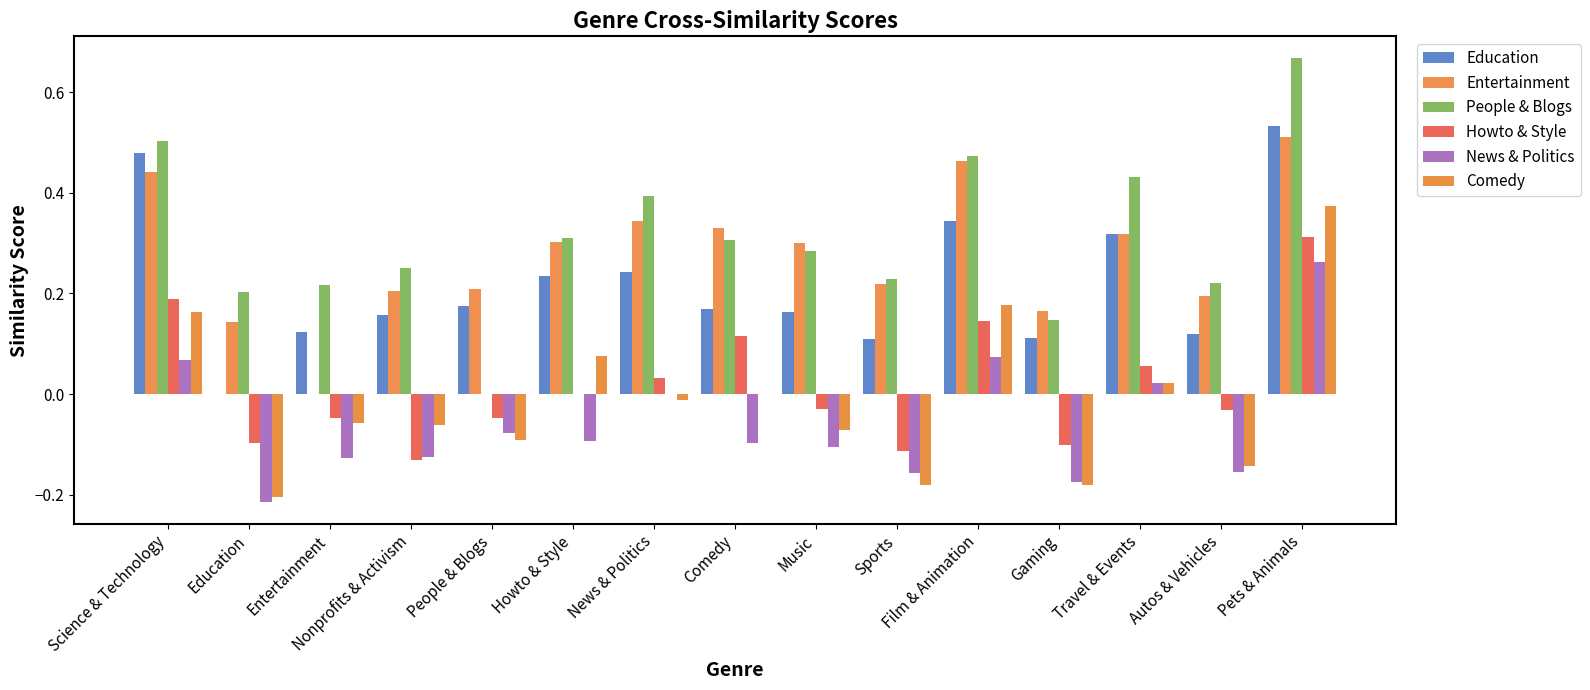

The value of Education at People & Blogs is 0.3. True or false?

False